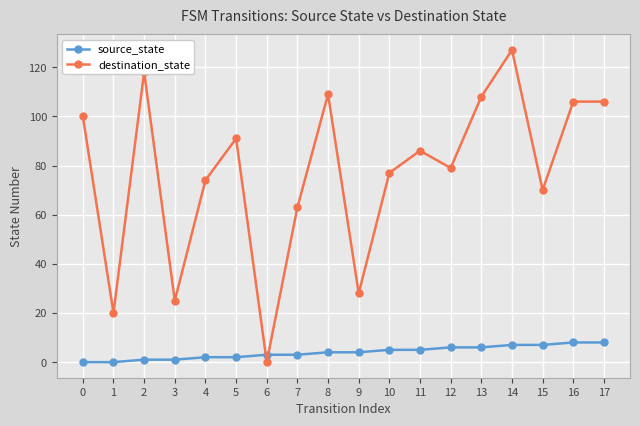

Does the chart have visible grid lines?

Yes